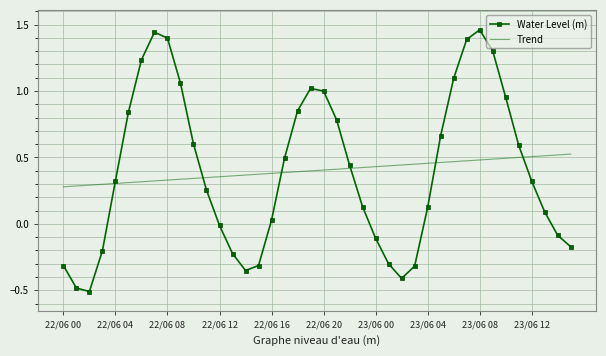

Rank the series by their maximum value, from highest to lowest.

Water Level (m), Trend